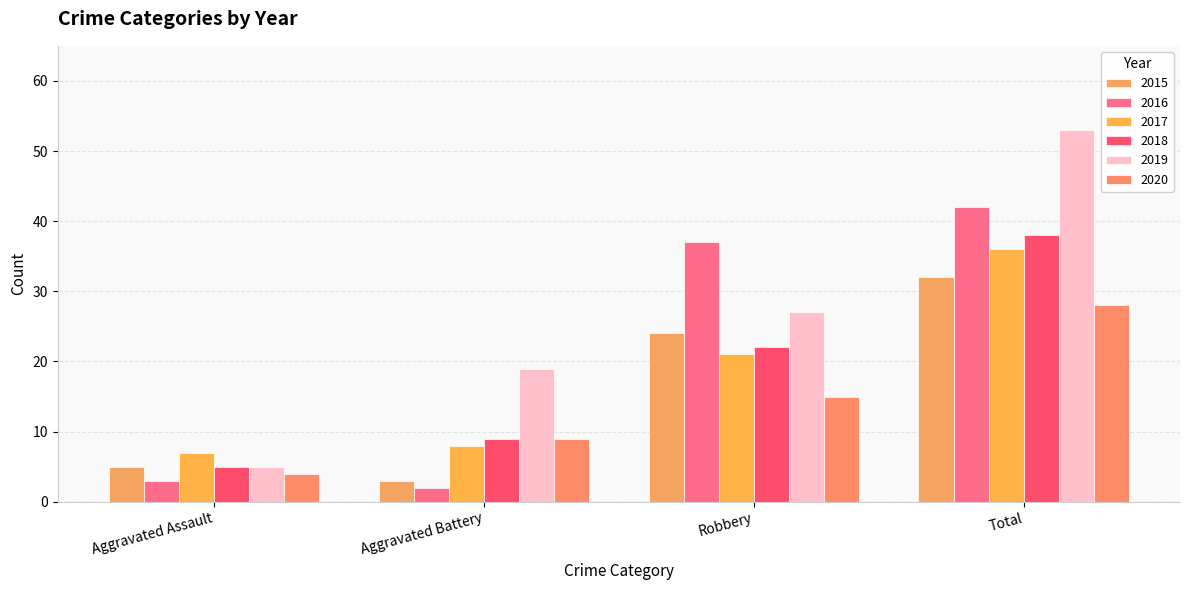

At Robbery, list the series in order from largest to smallest.

2016, 2019, 2015, 2018, 2017, 2020